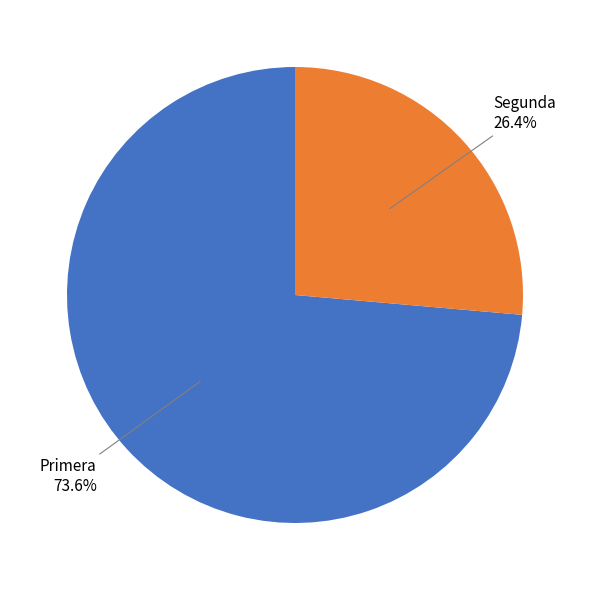

Does any single category account for the majority?

Yes